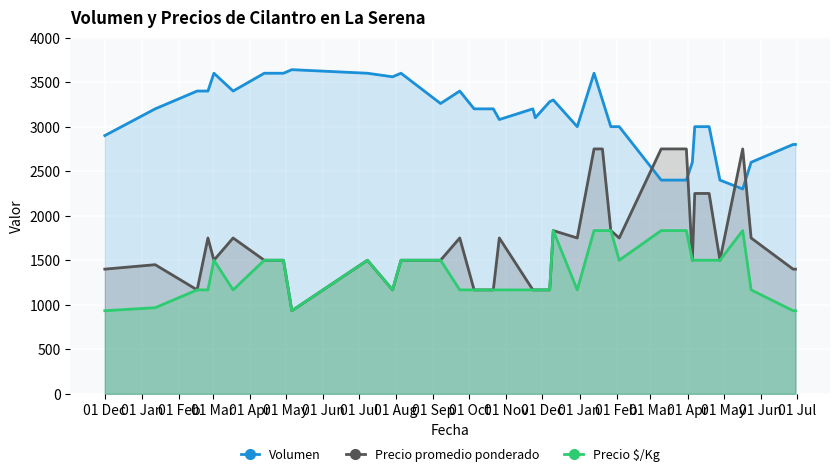

How many lines are shown in the chart?

3